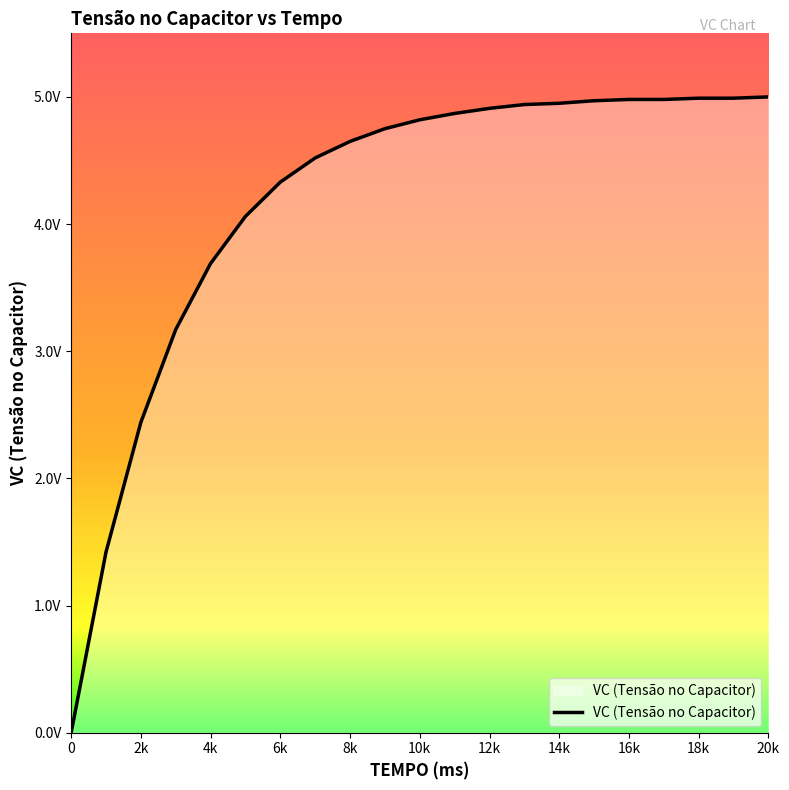

Does the chart have visible grid lines?

No